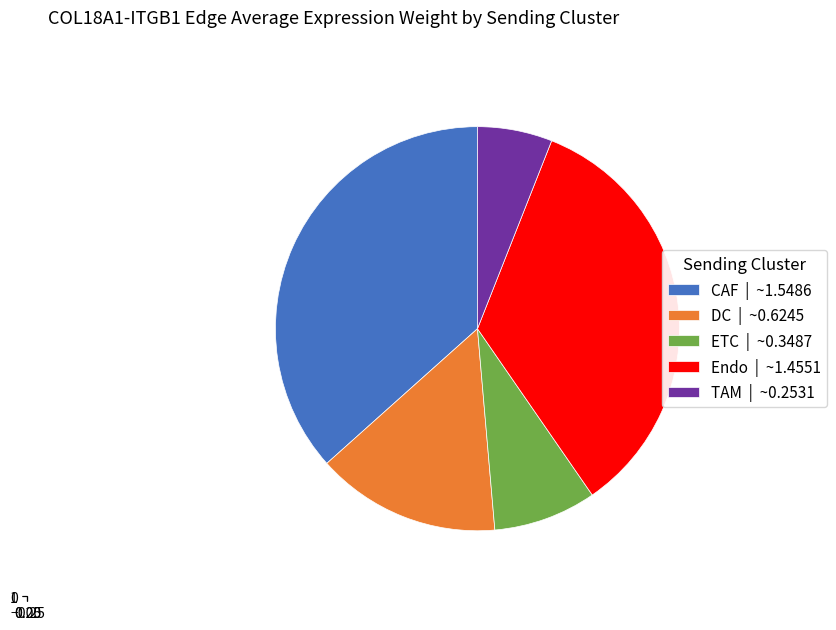

To the nearest percent, what is the difference between the largest and smallest slice percentages?

31%